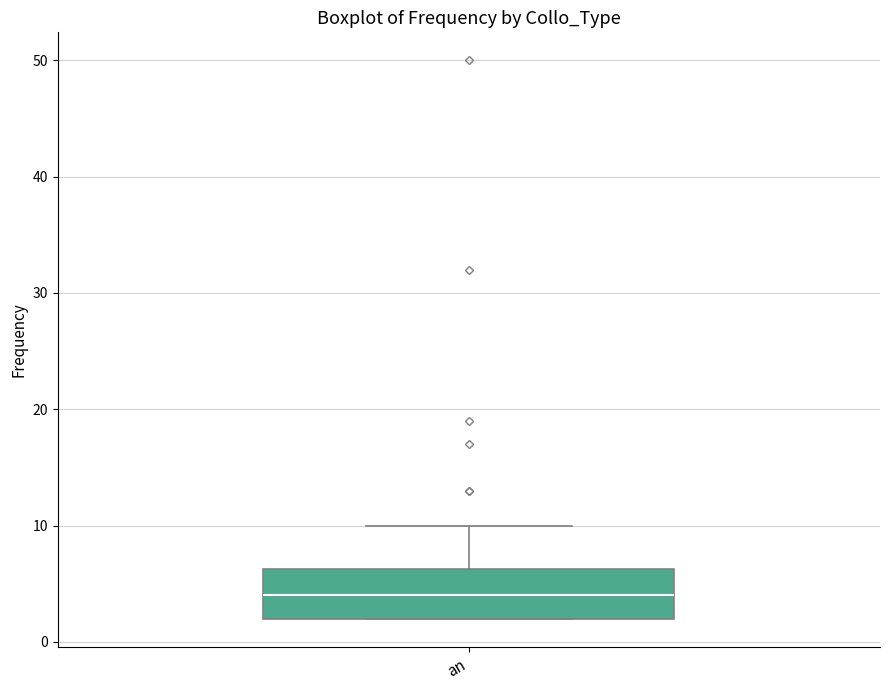

Transcribe this box plot: give where the median line is, the range the box spans, and where the two whiskers end, as read against the y-axis. The values are not printed on the chart, so give them approximately, as read against the axis.

median 4, box 2 to 6, whiskers 2 to 10